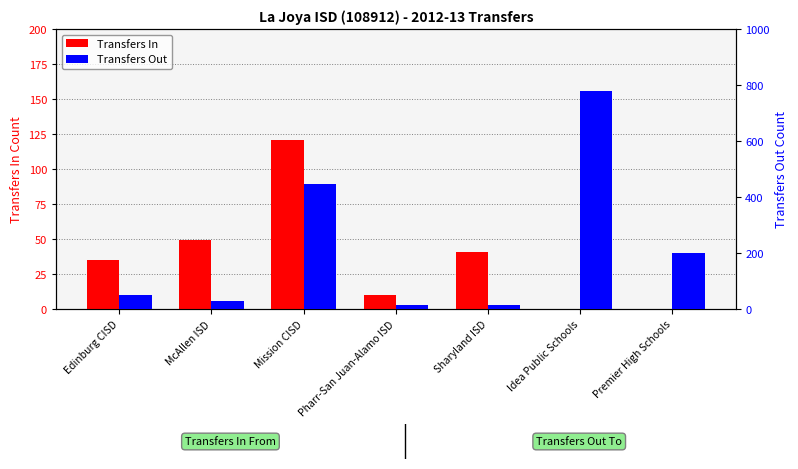

What are all the series names shown in the legend?

Transfers In, Transfers Out